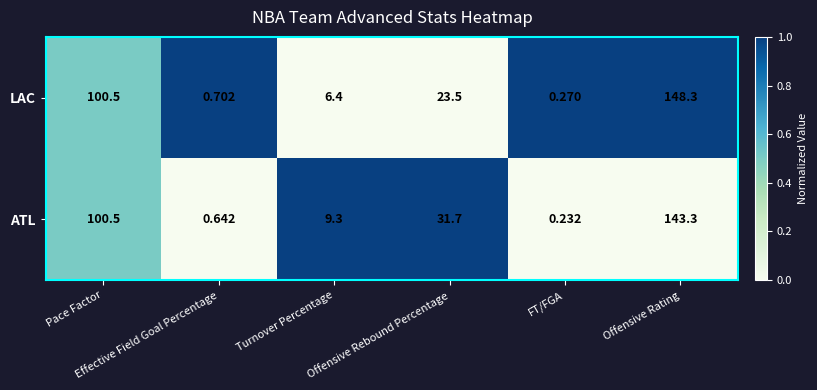

Rank the series by their average value, from highest to lowest.

ATL, LAC